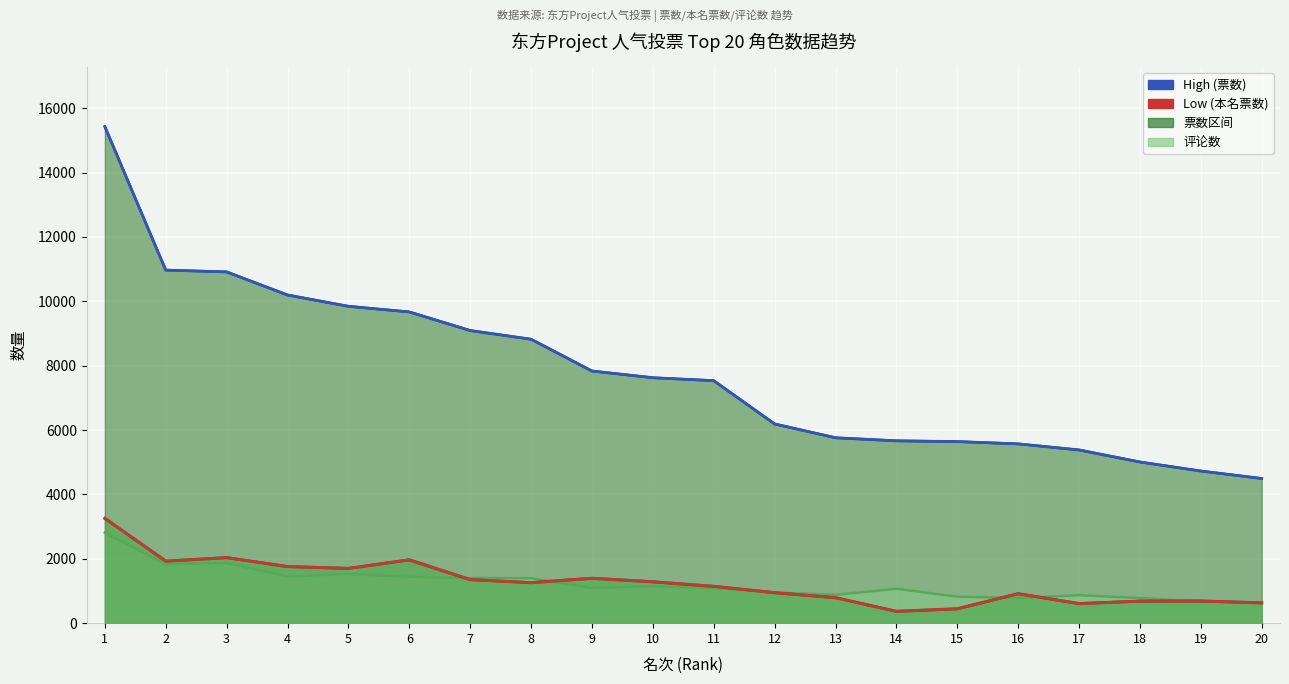

What is the sum of all High (票数) values?

156357